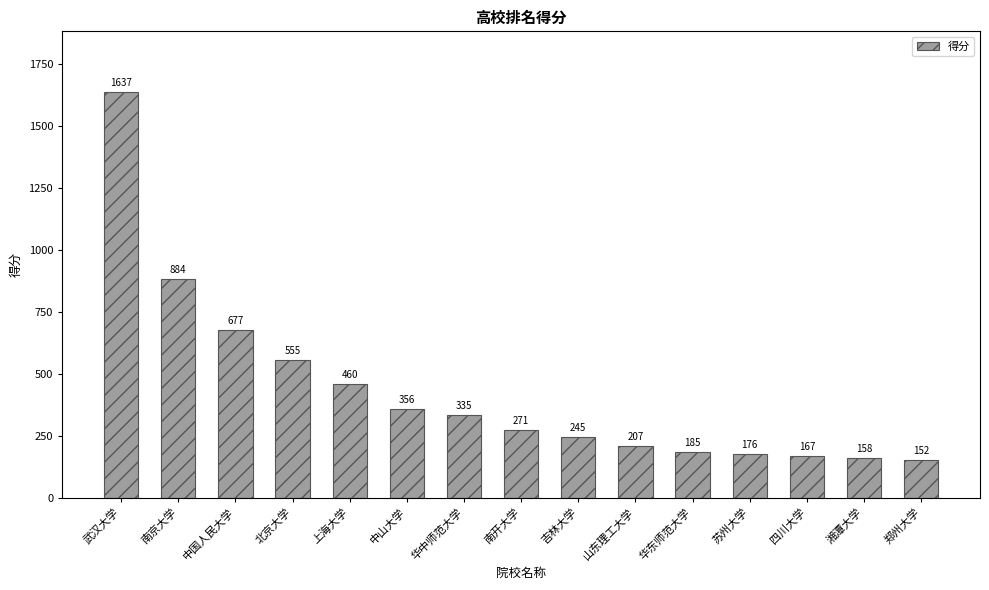

What is the average value?

431